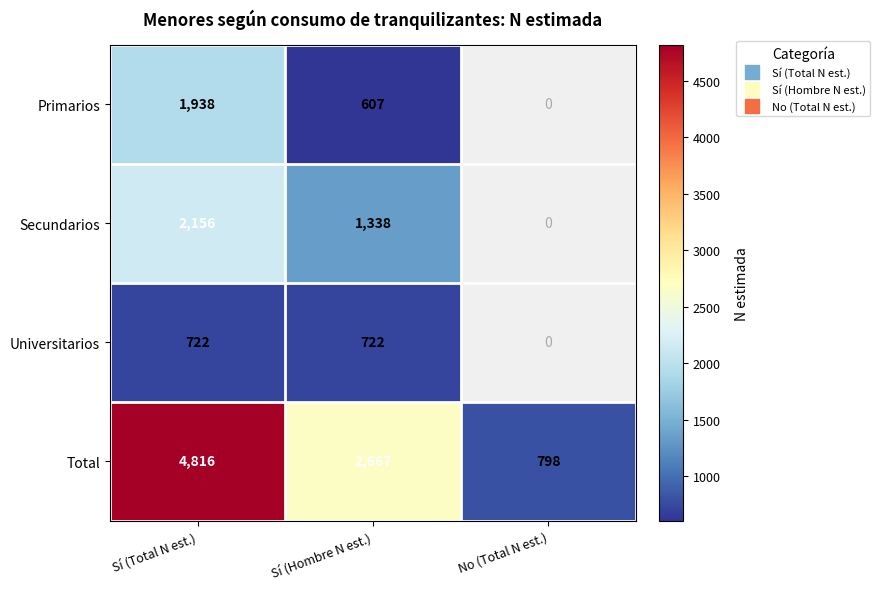

At which label is Universitarios closest to 722?

Sí (Total N est.)